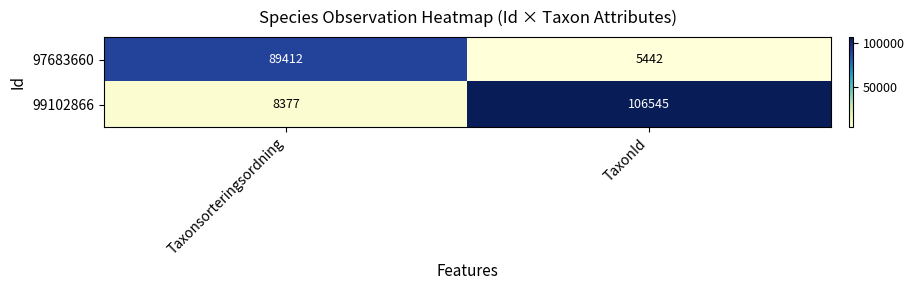

Between Taxonsorteringsordning and TaxonId, which series saw the biggest shift?

99102866